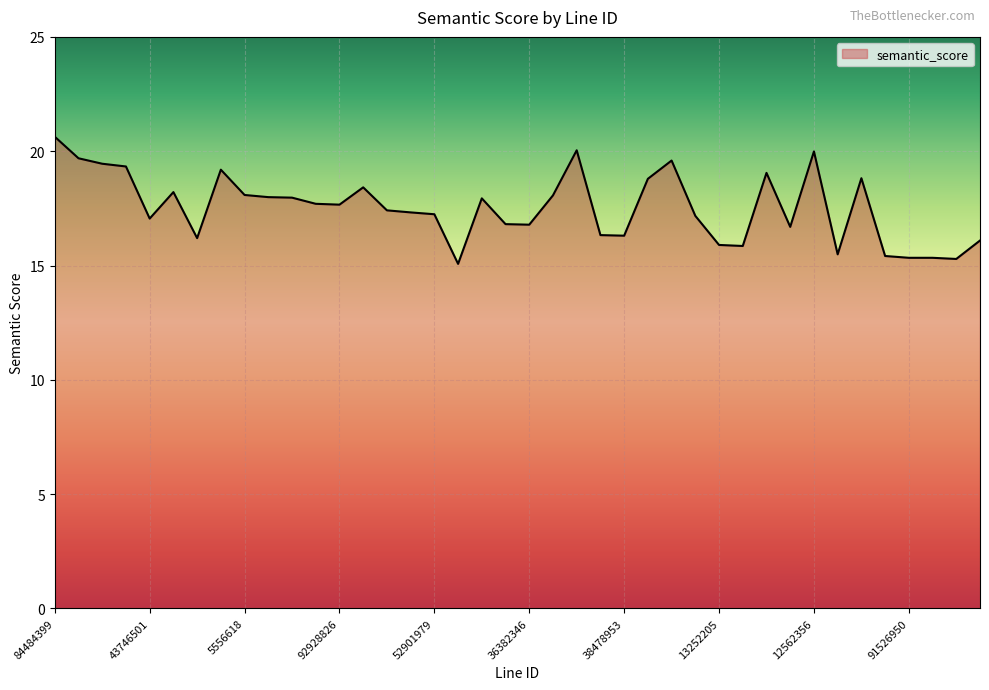

What is the difference between the maximum and minimum values?

5.6